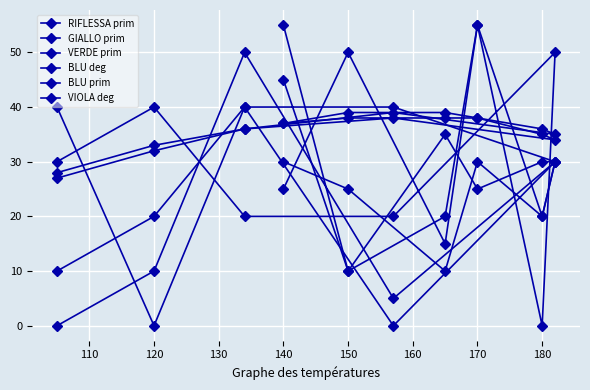

How many lines are shown in the chart?

6